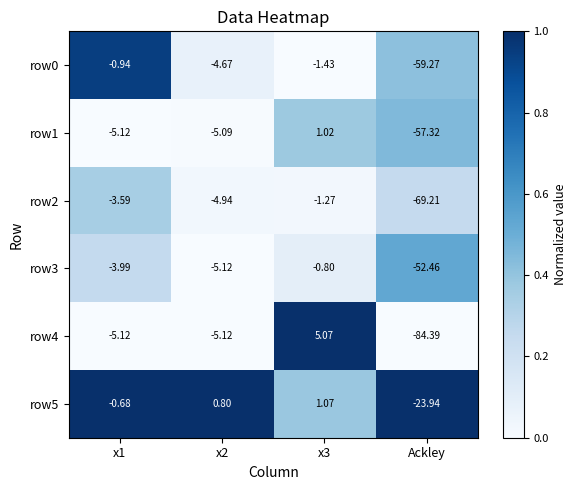

Is the value of row3 at Ackley greater than the value of row2 at Ackley?

Yes